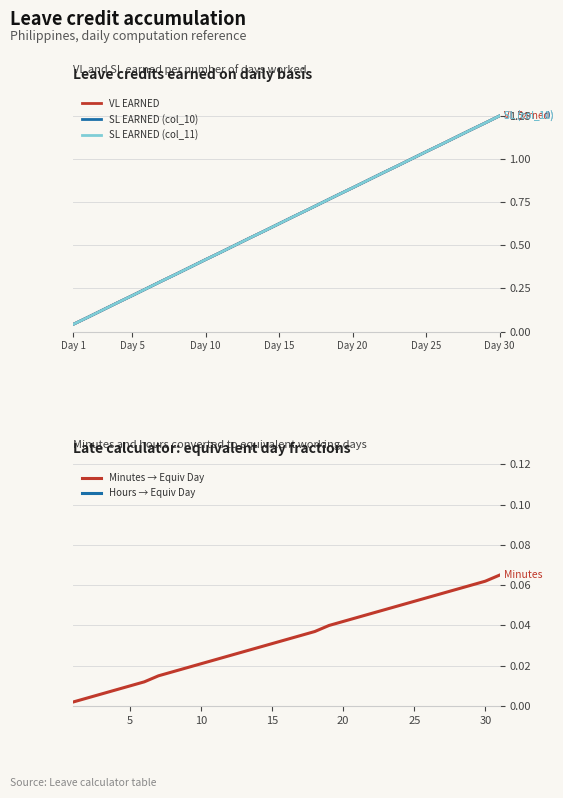

What is the value of the SL EARNED (col_11) point at the 20th from the left?

0.8